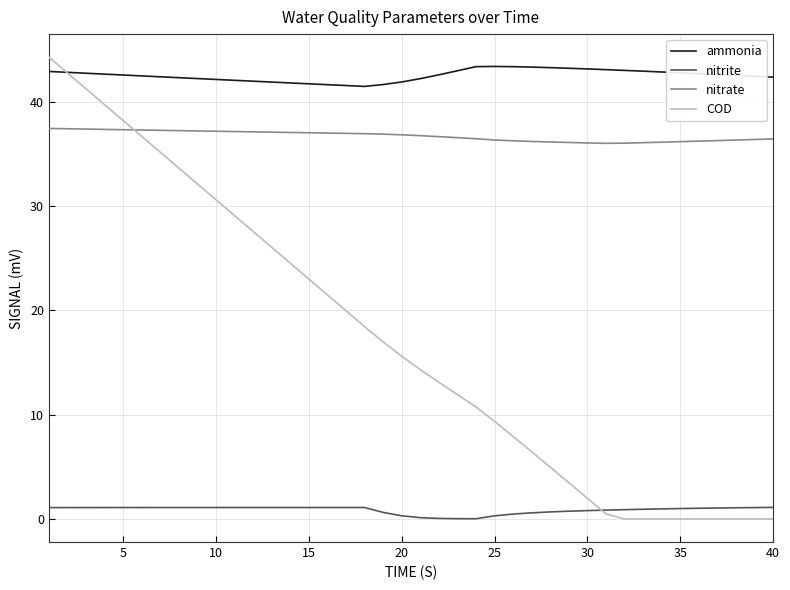

True or false: ammonia and nitrite intersect in this chart.

False